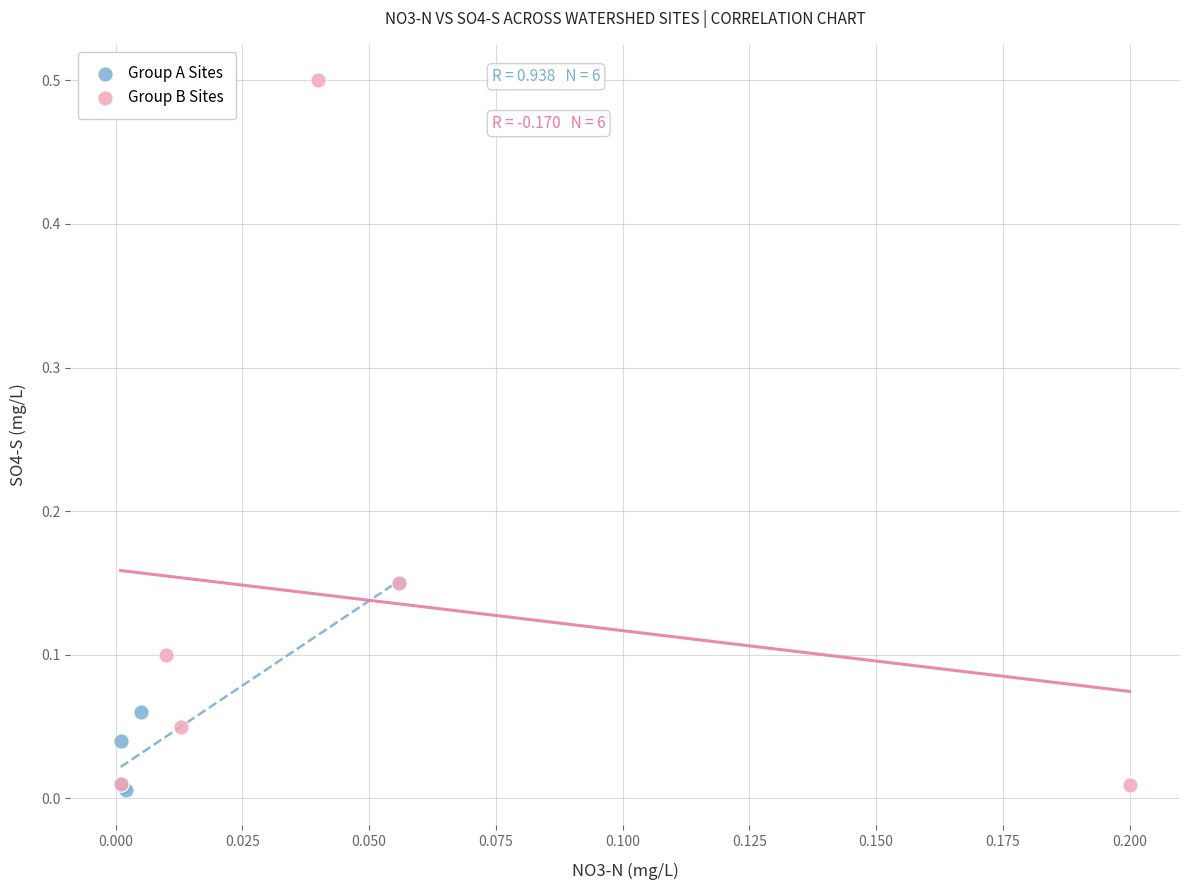

Which series has the widest spread of Y values?

Group B Sites